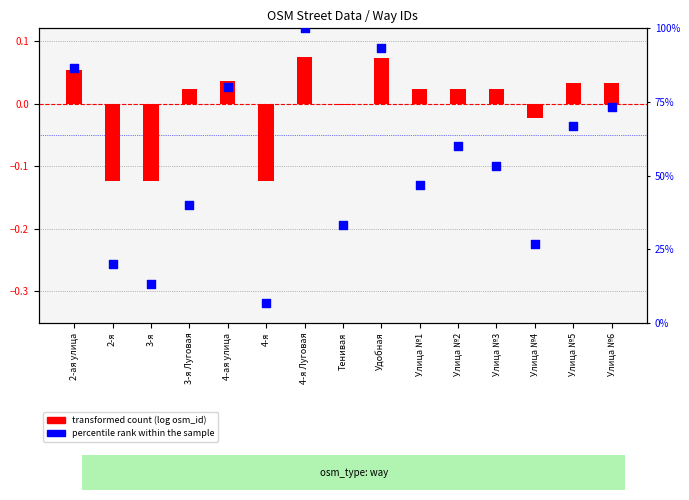

Approximately how many times larger is the value at Улица №6 compared to 3-я?

5.5